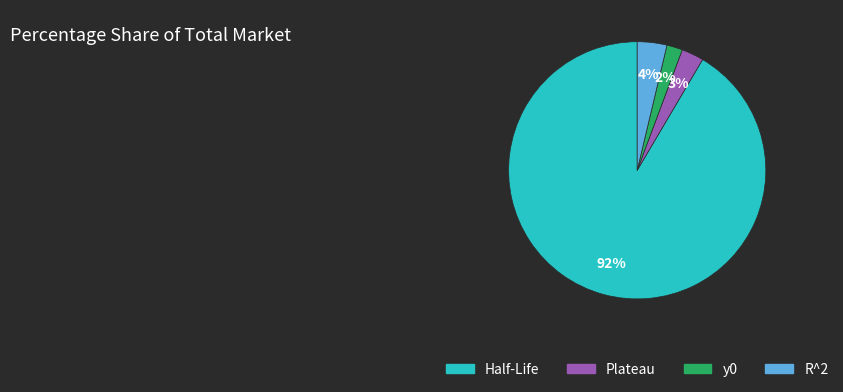

To the nearest percent, what is the average slice percentage?

25%